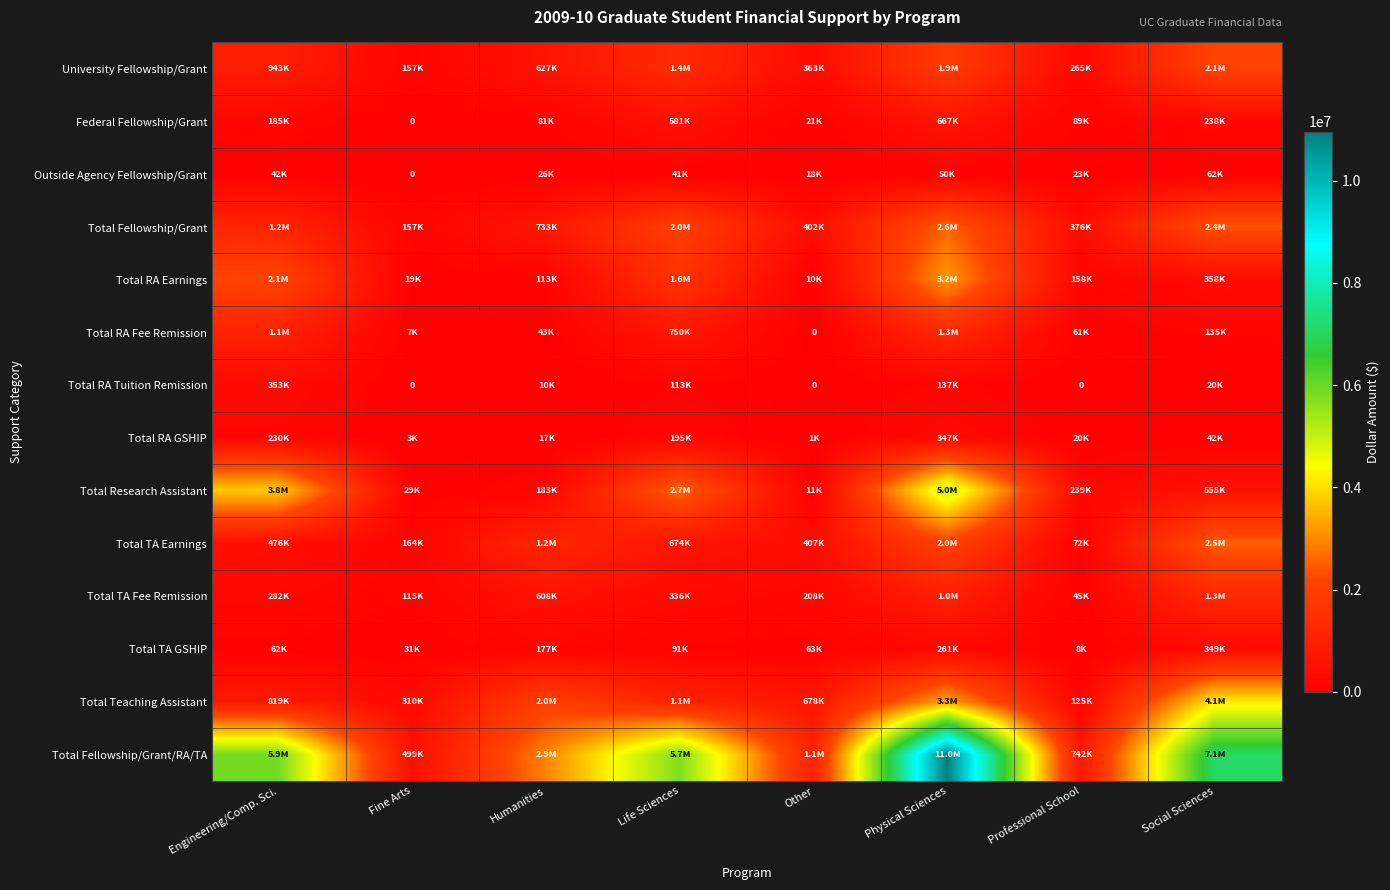

At Fine Arts, list the series in order from smallest to largest.

Federal Fellowship/Grant, Outside Agency Fellowship/Grant, Total RA Tuition Remission, Total RA GSHIP, Total RA Fee Remission, Total RA Earnings, Total Research Assistant, Total TA GSHIP, Total TA Fee Remission, University Fellowship/Grant, Total Fellowship/Grant, Total TA Earnings, Total Teaching Assistant, Total Fellowship/Grant/RA/TA